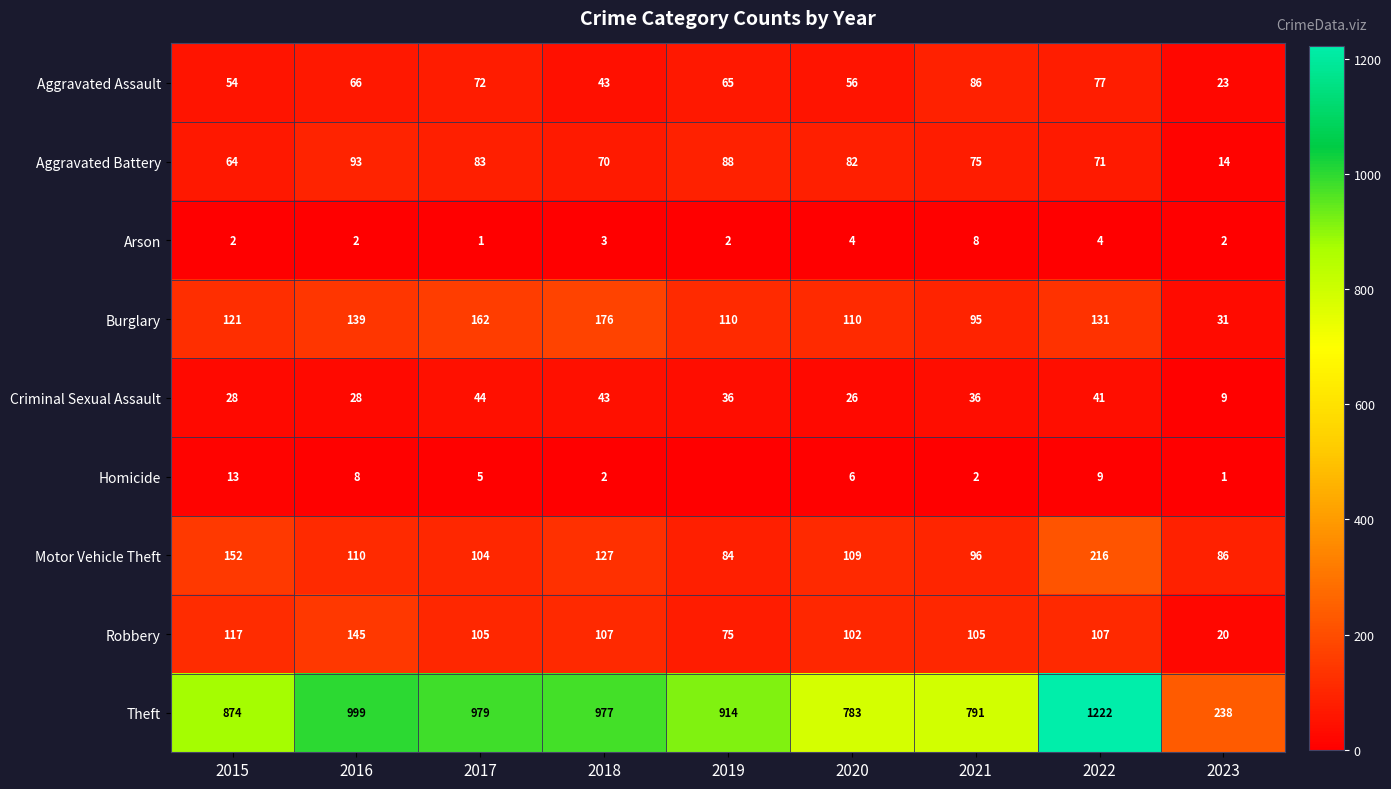

Is the value of Robbery at 2022 greater than the value of Burglary at 2020?

No